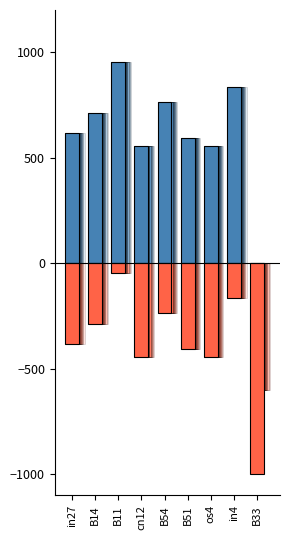

List the labels in order of value, smallest first.

B33, cn12, os4, B51, in27, B14, B54, in4, B11